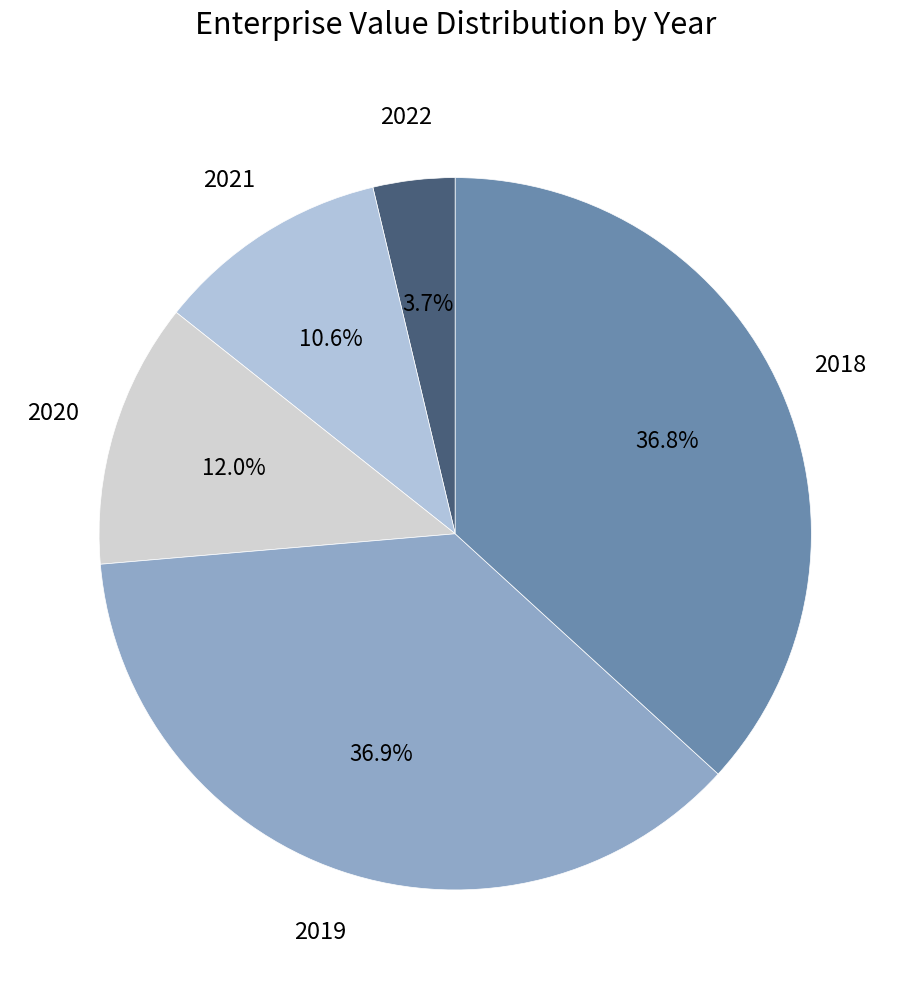

Combined, what portion of the pie is 2018 and 2020?

48.8%